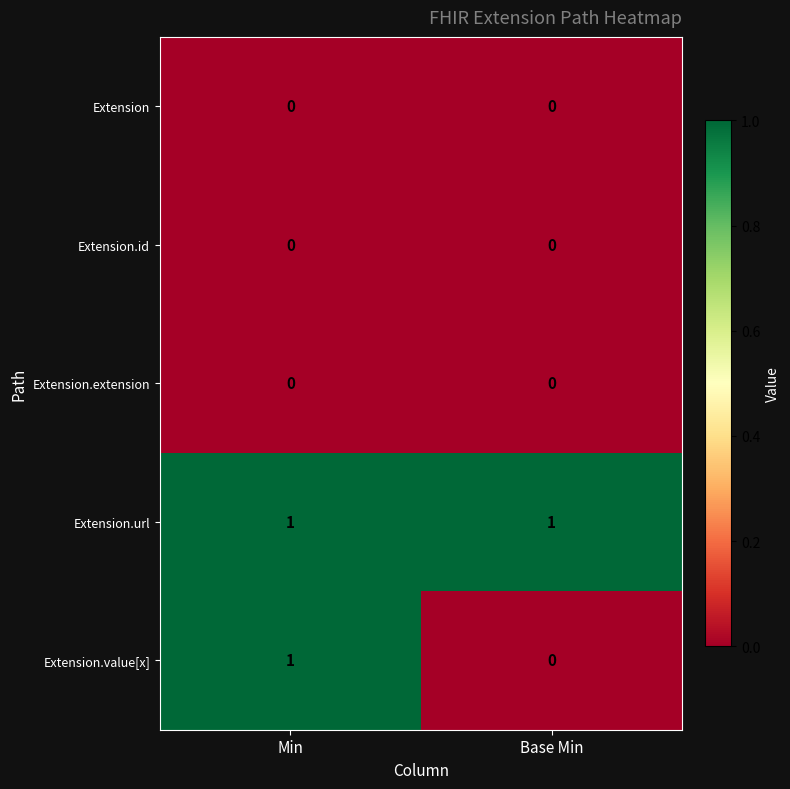

The value of Extension.url at Min is 1. True or false?

True